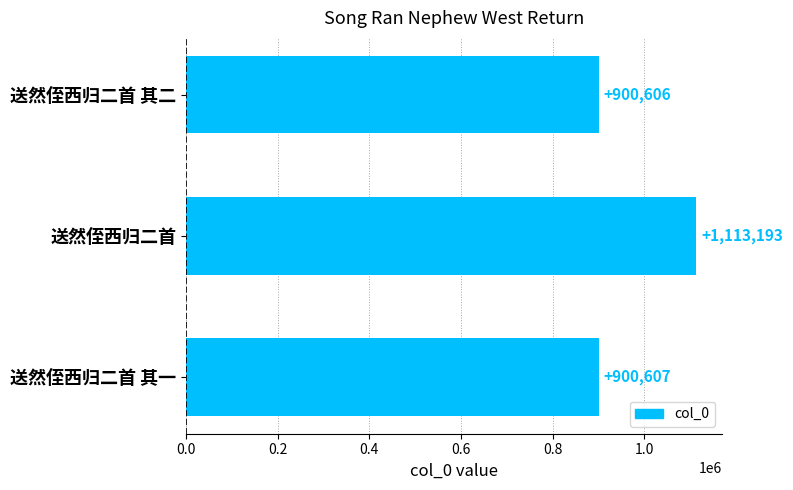

Reading bottom to top, list all the values displayed in this chart.

送然侄西归二首 其一=900607	送然侄西归二首=1113193	送然侄西归二首 其二=900606